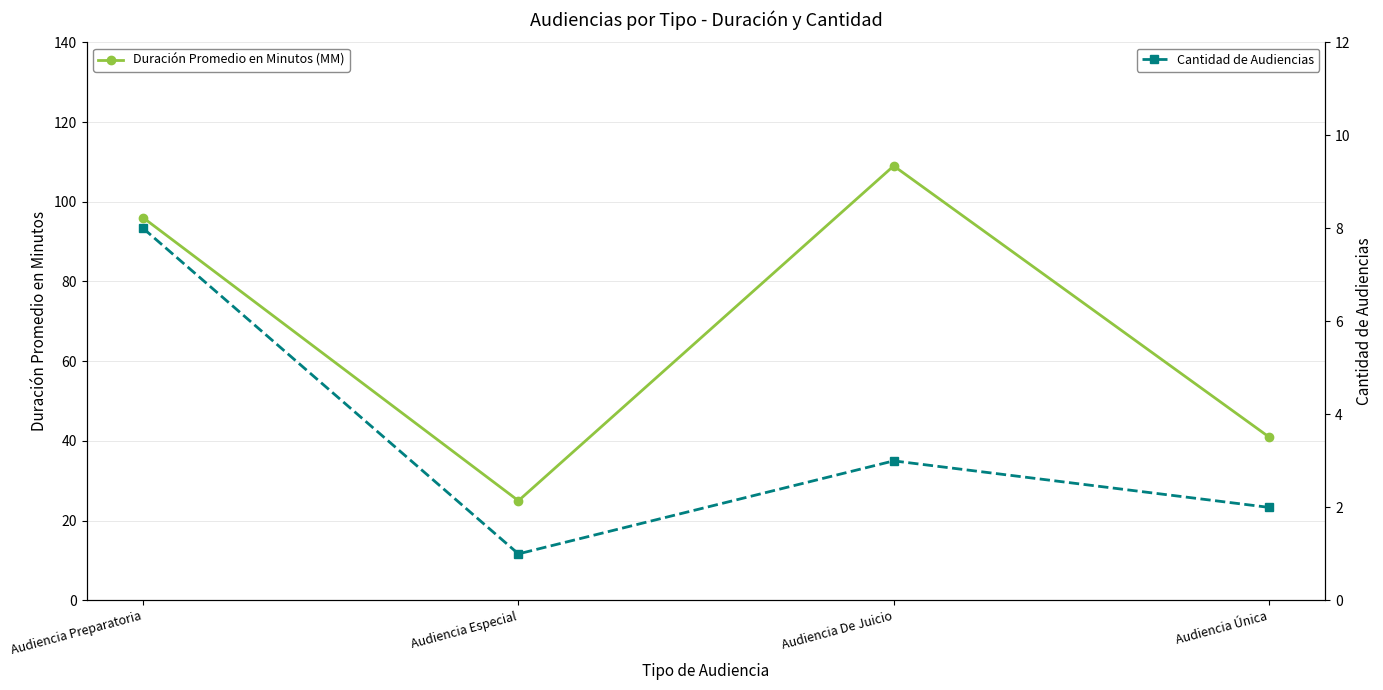

The value of Duración Promedio en Minutos (MM) at Audiencia Preparatoria is 45. True or false?

False